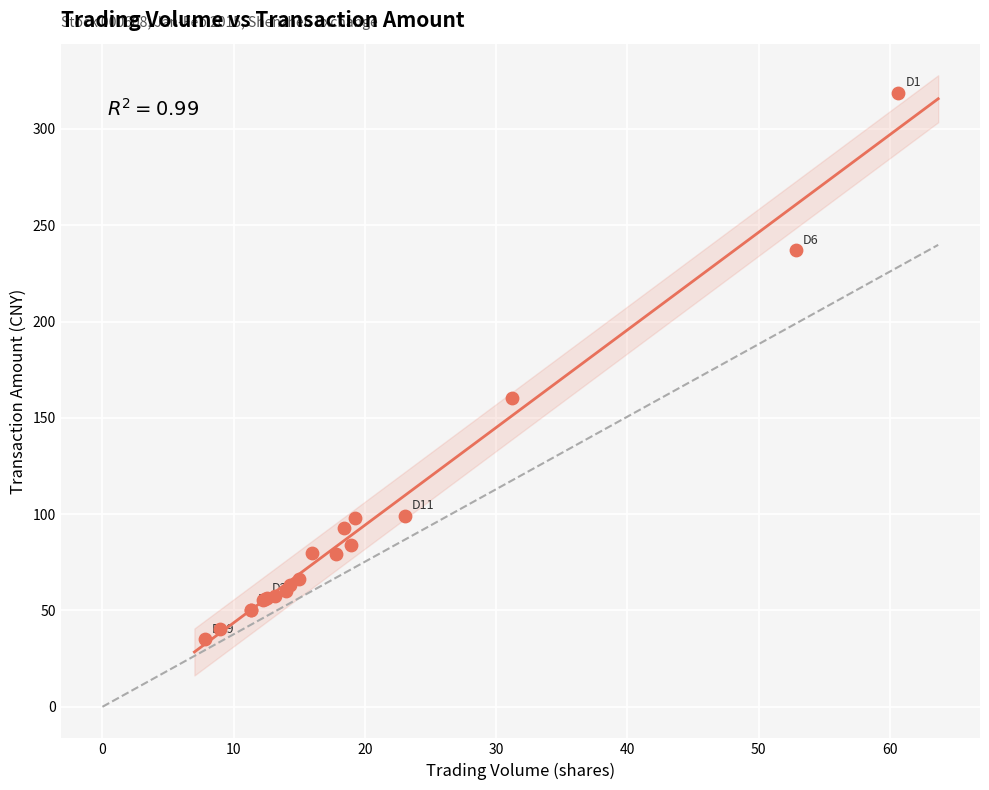

What Y value in the scatter plot is closest to 176?

160.5